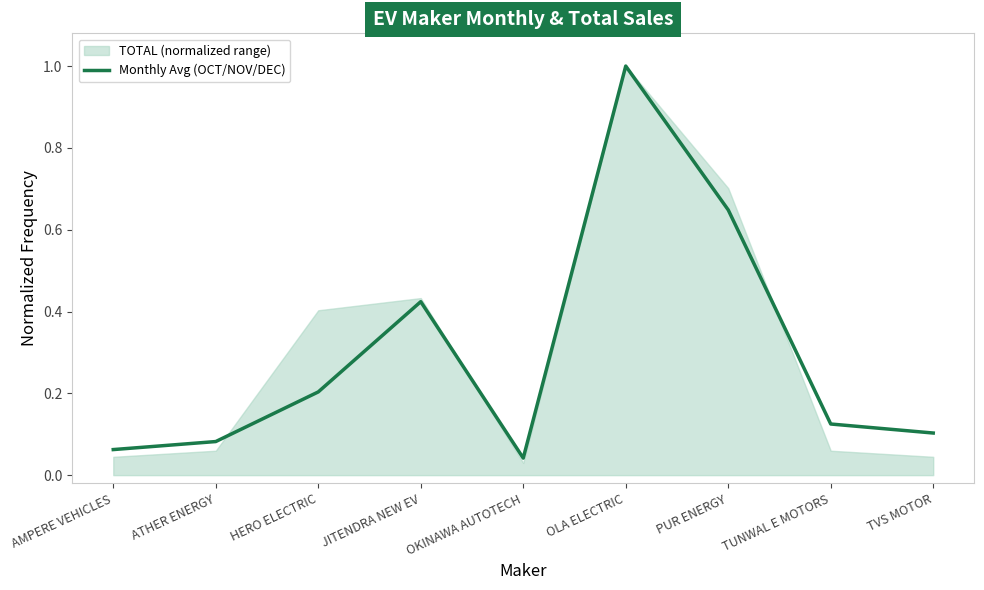

What position from the right is JITENDRA NEW EV?

6